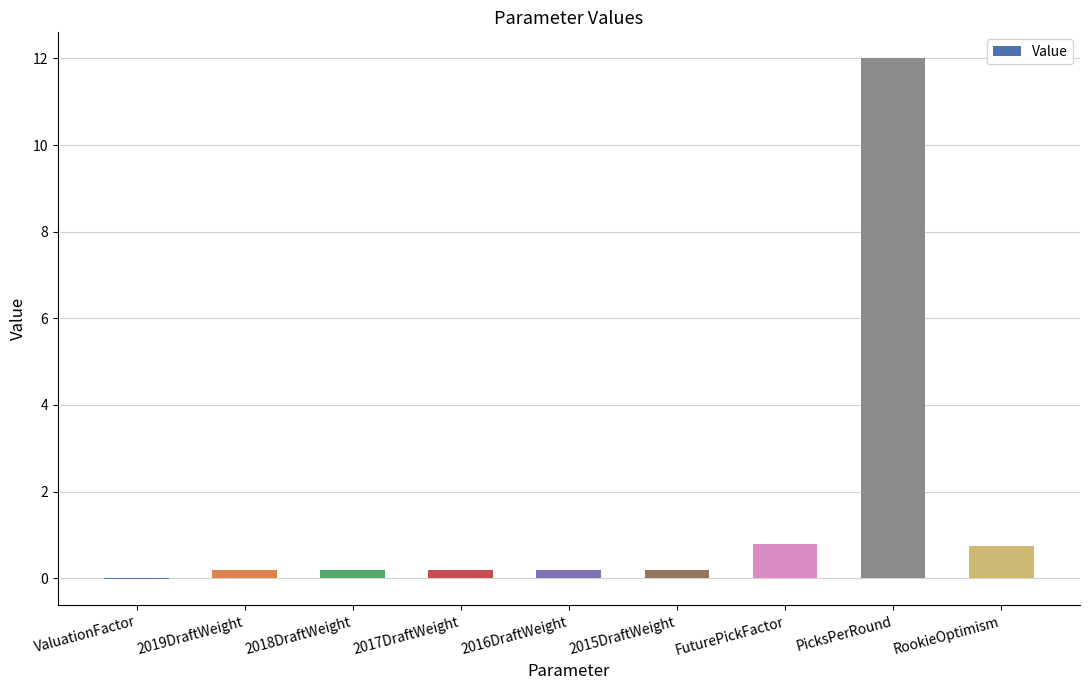

How many values exceed 0?

8